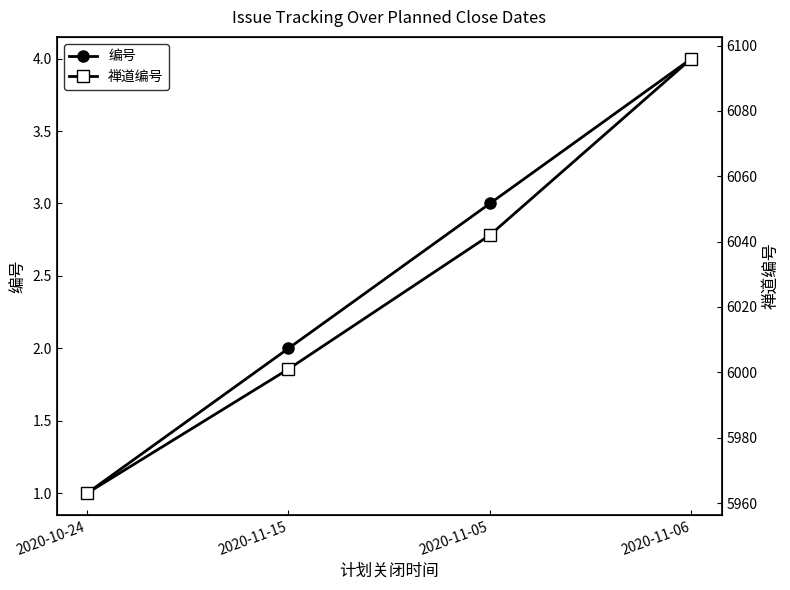

Which series has the largest total across all categories?

禅道编号